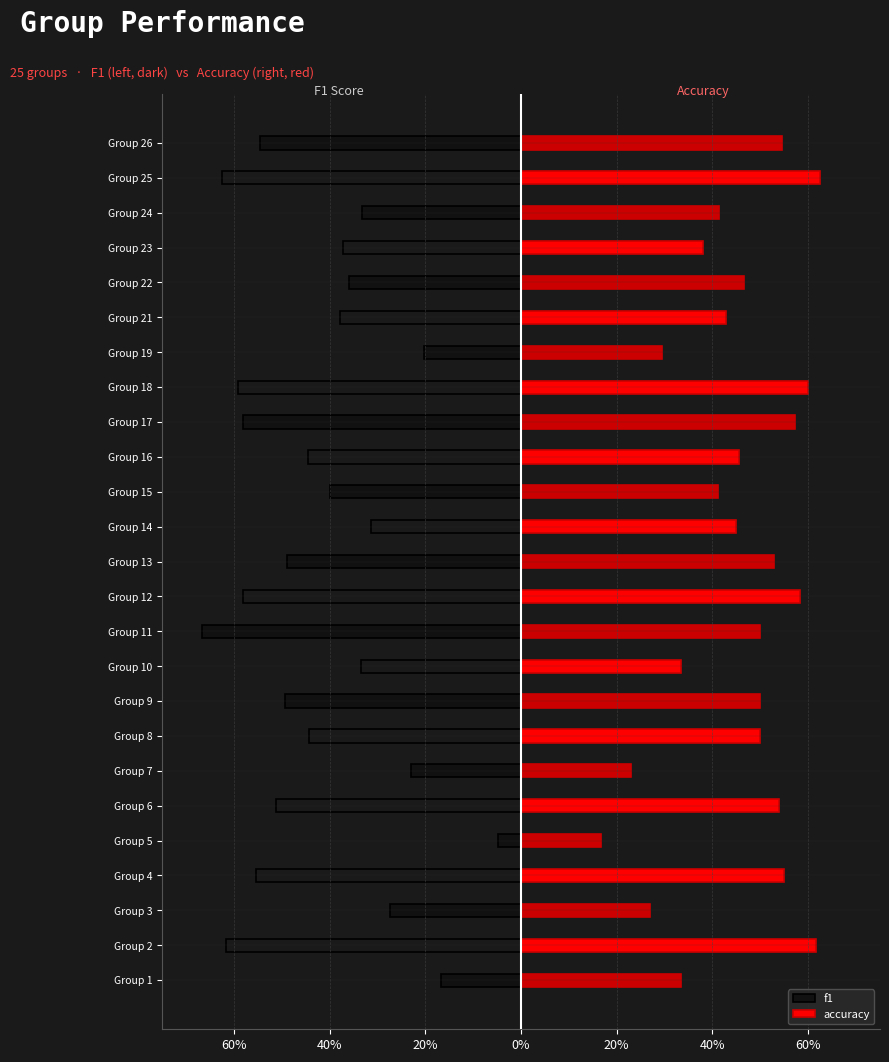

At Group 17, list the series in order from smallest to largest.

f1, accuracy